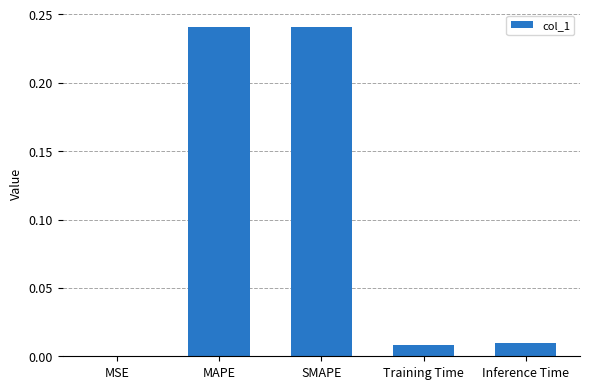

True or false: the data shows 0.0 at Inference Time.

True